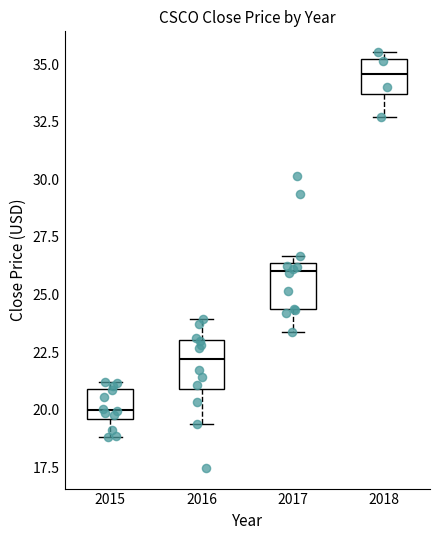

Reading left to right, read every box against the y-axis: the position of its median line, the range the box covers, and the ends of its whiskers. The values are not printed on the chart, so give them approximately, as read against the axis.

2015: median 20.0, box 19.5 to 21.0, whiskers 19.0 to 21.0 (just above the box's upper edge)
2016: median 22.0, box 21.0 to 23.0, whiskers 19.5 to 24.0
2017: median 26.0, box 24.5 to 26.5, whiskers 23.5 to 26.5 (just above the box's upper edge)
2018: median 34.5, box 33.5 to 35.0, whiskers 32.5 to 35.5